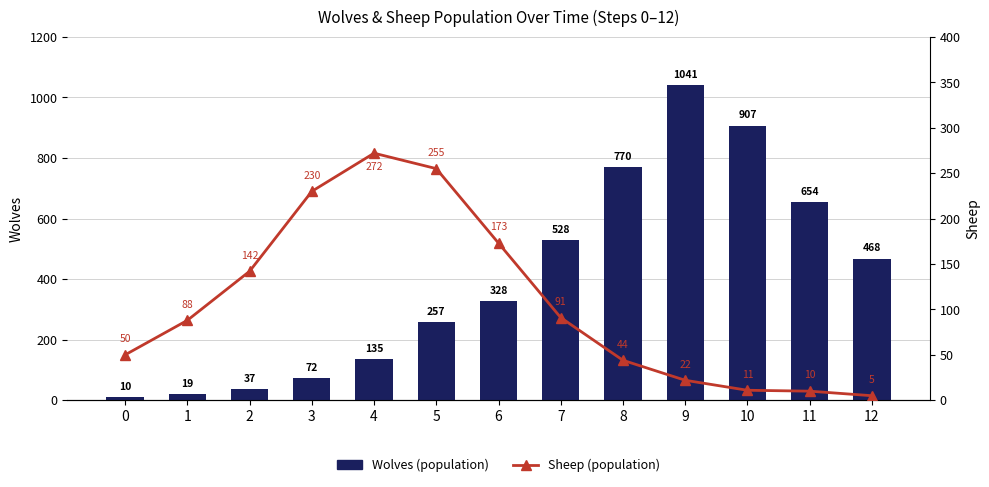

What is the maximum value shown in the chart?

1041